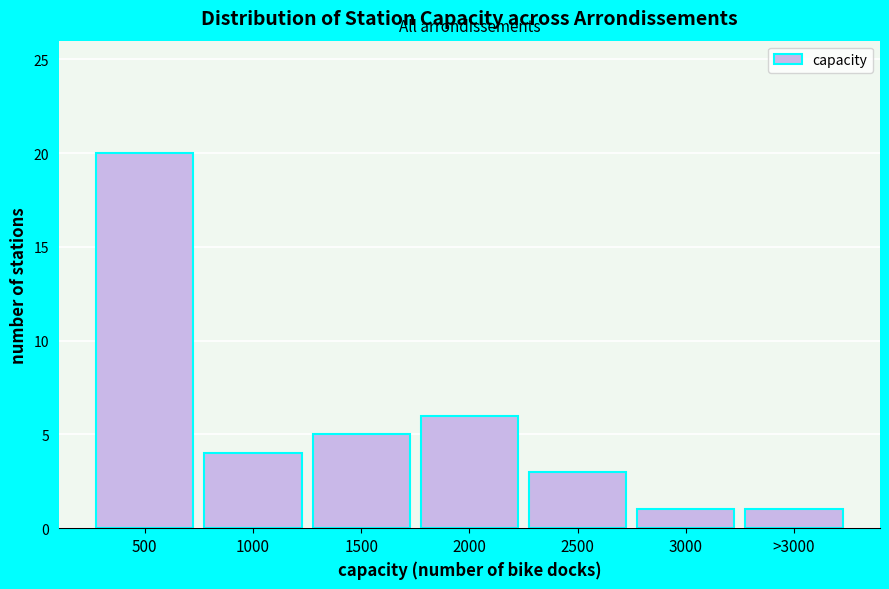

Reading left to right, transcribe all the data shown in this chart.

500=20	1000=4	1500=5	2000=6	2500=3	3000=1	>3000=1